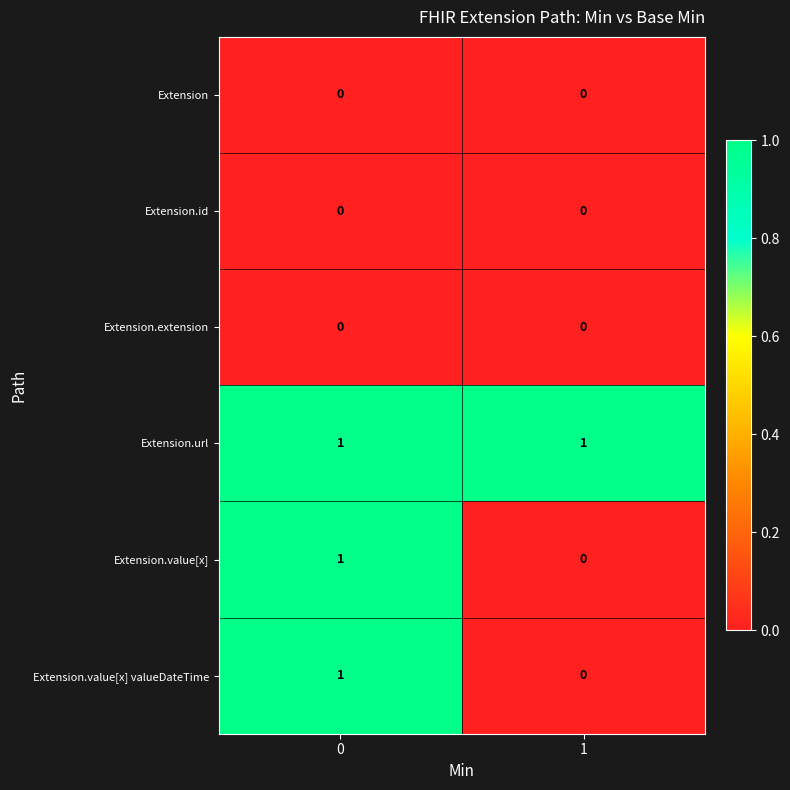

The Extension.extension series shows 0 at 0. True or false?

True